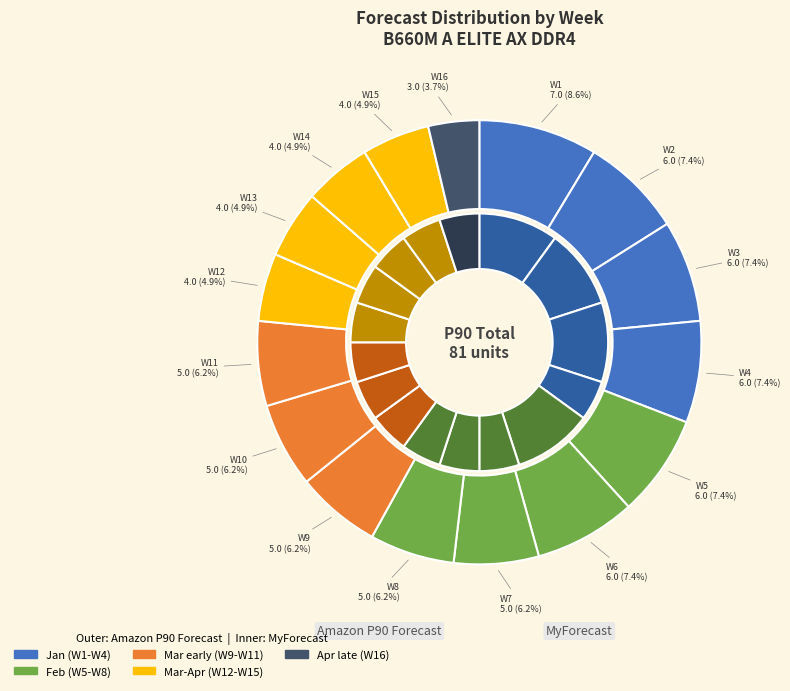

Count the number of slices in the pie.

16